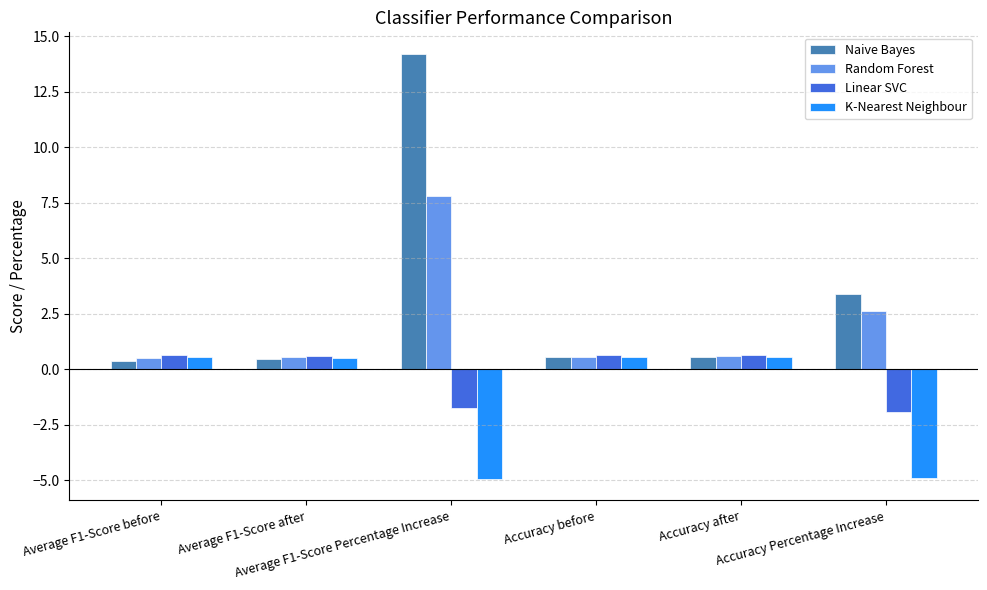

Rank the series by their average value, from lowest to highest.

K-Nearest Neighbour, Linear SVC, Random Forest, Naive Bayes